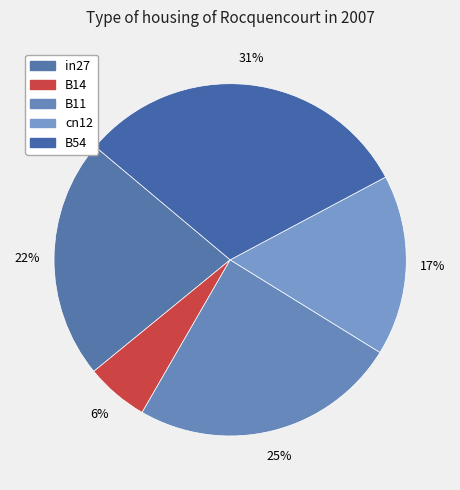

To the nearest percent, what portion does B14 represent?

6%